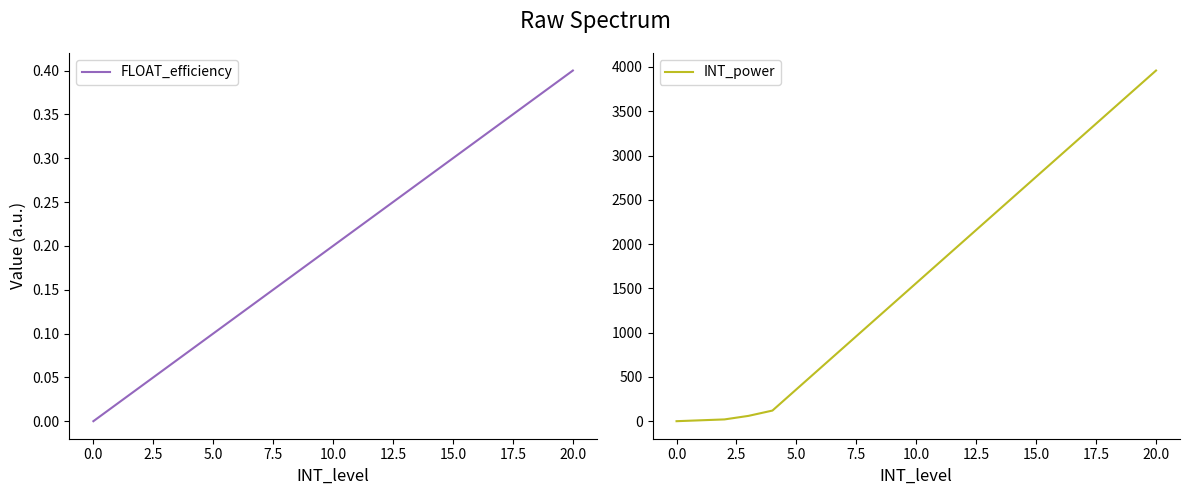

What are all the series names shown in the legend?

FLOAT_efficiency, INT_power